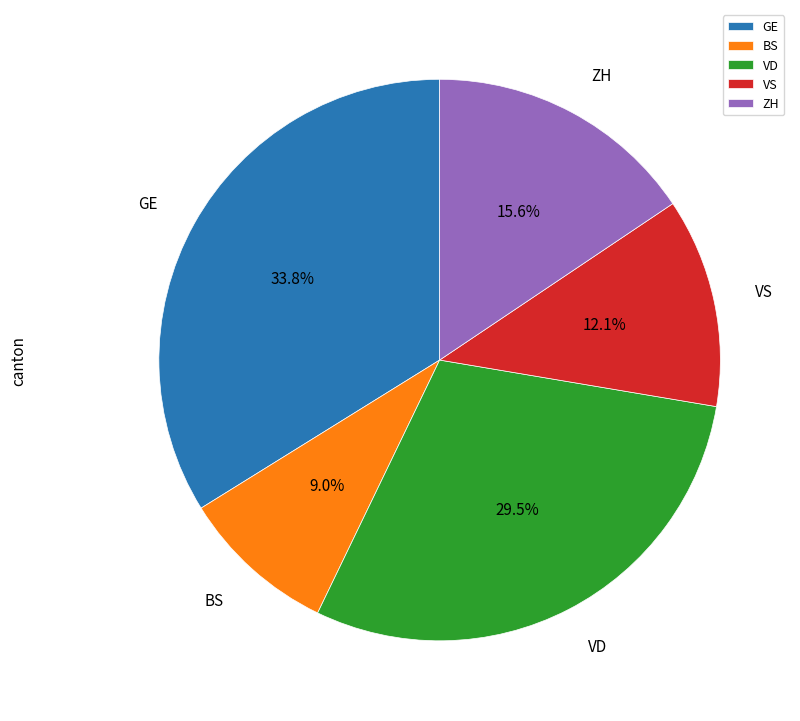

Which category has the biggest portion of the pie?

GE